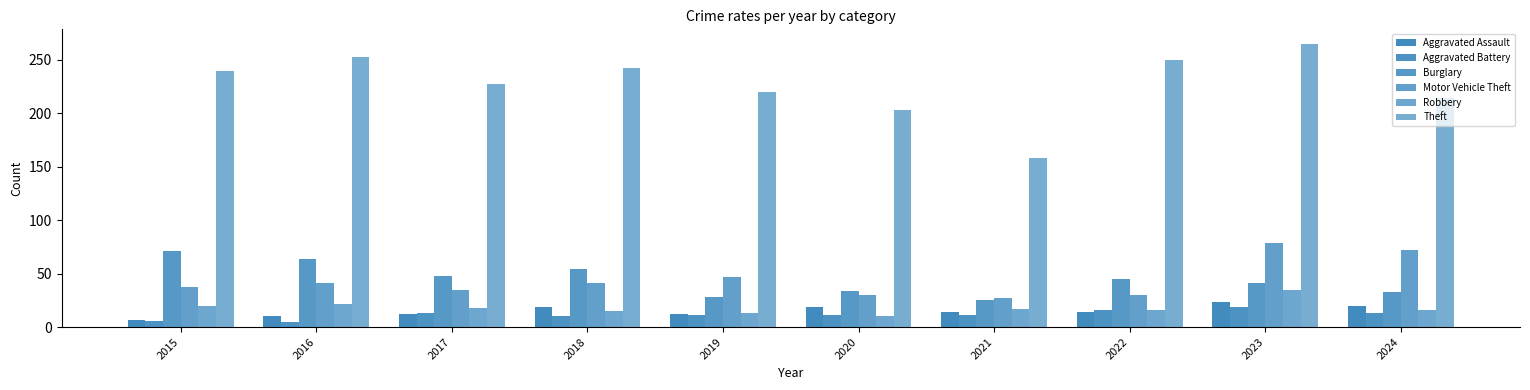

How many data points in Burglary are less than 45?

5